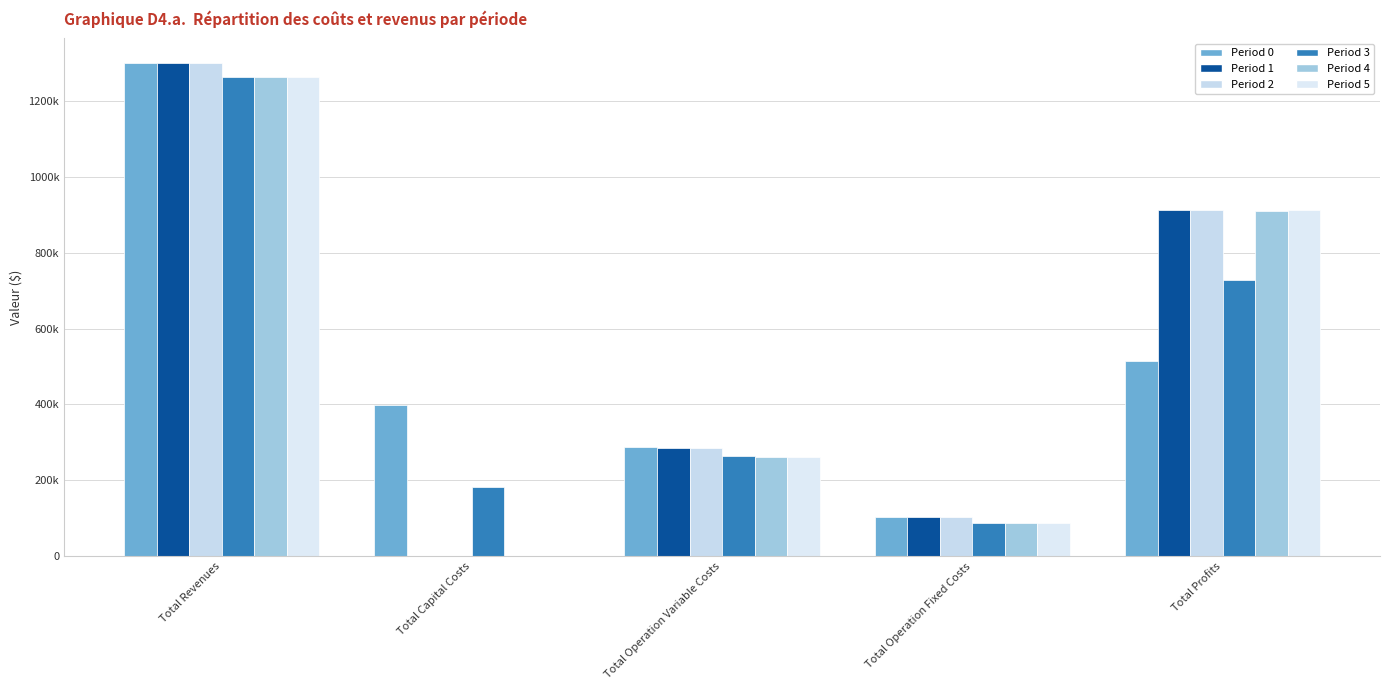

Are the bars horizontal?

No